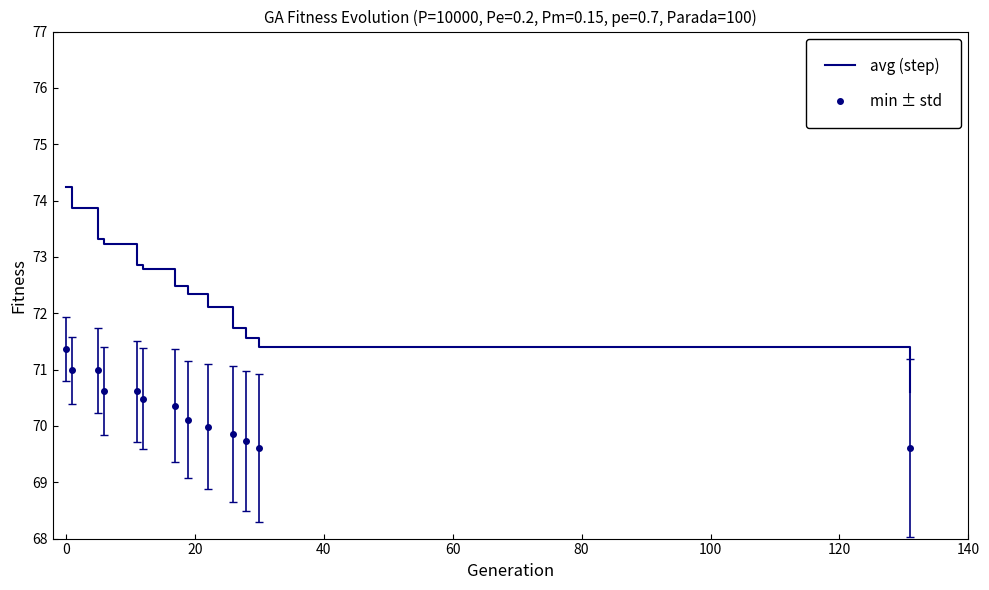

Which series has the largest range (max minus min)?

avg (step)